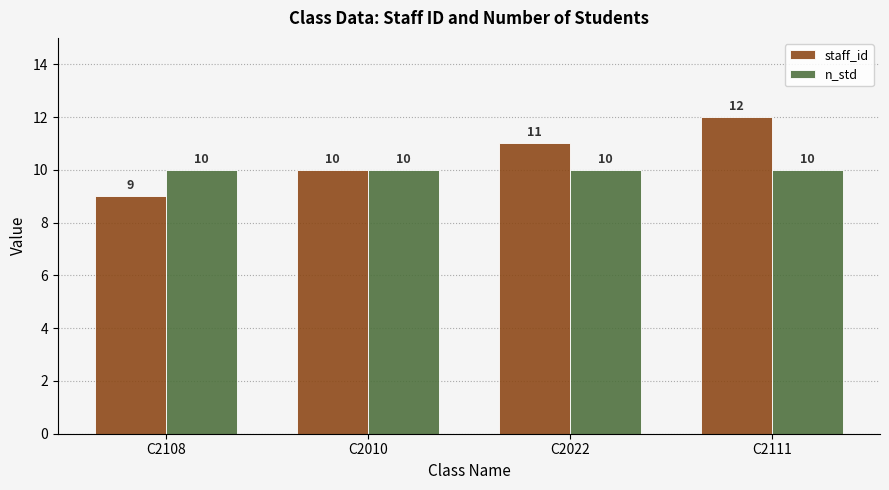

Reading left to right, list all the values displayed in this chart.

staff_id: C2108=9	C2010=10	C2022=11	C2111=12
n_std: C2108=10	C2010=10	C2022=10	C2111=10